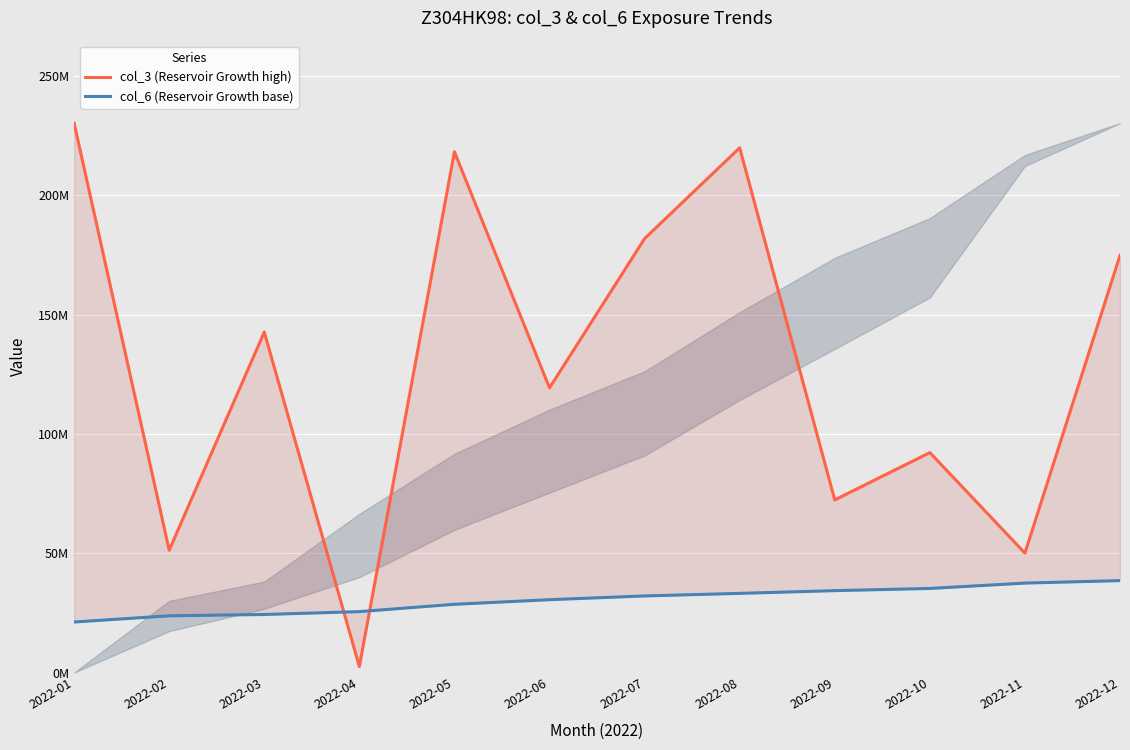

At which category is the sum across all series the highest?

2022-08